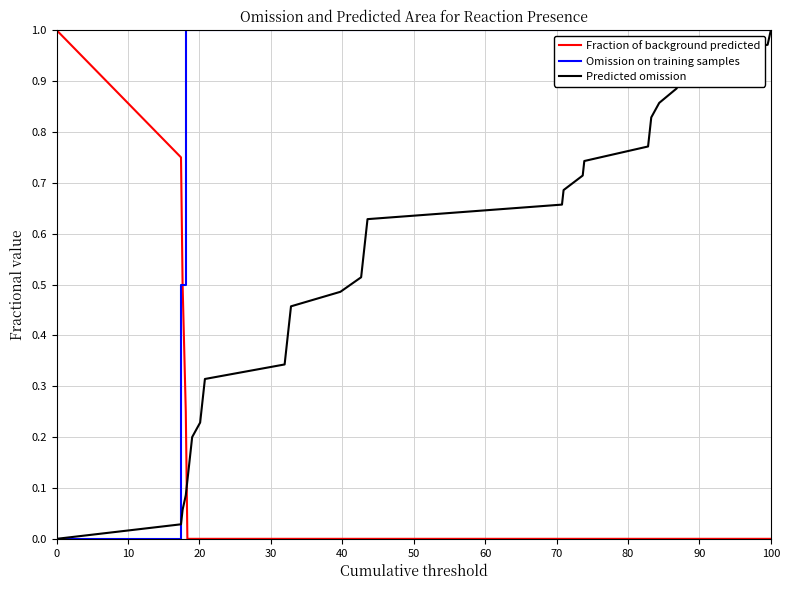

What is the sum of all Predicted omission values?

18.0